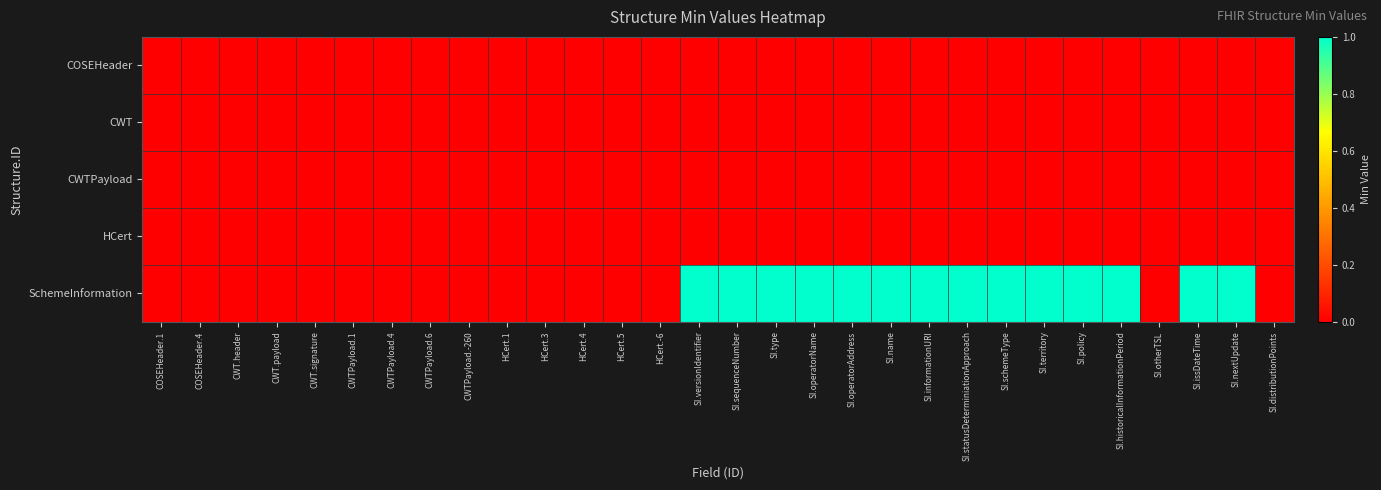

Reading left to right, list all the values displayed in this chart.

COSEHeader: COSEHeader.1=0	COSEHeader.4=0	CWT.header=0	CWT.payload=0	CWT.signature=0	CWTPayload.1=0	CWTPayload.4=0	CWTPayload.6=0	CWTPayload.-260=0	HCert.1=0	HCert.3=0	HCert.4=0	HCert.5=0	HCert.-6=0	SI.versionIdentifier=0	SI.sequenceNumber=0	SI.type=0	SI.operatorName=0	SI.operatorAddress=0	SI.name=0	SI.informationURI=0	SI.statusDeterminiationApproach=0	SI.schemeType=0	SI.territory=0	SI.policy=0	SI.historicalInformationPeriod=0	SI.otherTSL=0	SI.issDateTime=0	SI.nextUpdate=0	SI.distributionPoints=0
CWT: COSEHeader.1=0	COSEHeader.4=0	CWT.header=0	CWT.payload=0	CWT.signature=0	CWTPayload.1=0	CWTPayload.4=0	CWTPayload.6=0	CWTPayload.-260=0	HCert.1=0	HCert.3=0	HCert.4=0	HCert.5=0	HCert.-6=0	SI.versionIdentifier=0	SI.sequenceNumber=0	SI.type=0	SI.operatorName=0	SI.operatorAddress=0	SI.name=0	SI.informationURI=0	SI.statusDeterminiationApproach=0	SI.schemeType=0	SI.territory=0	SI.policy=0	SI.historicalInformationPeriod=0	SI.otherTSL=0	SI.issDateTime=0	SI.nextUpdate=0	SI.distributionPoints=0
CWTPayload: COSEHeader.1=0	COSEHeader.4=0	CWT.header=0	CWT.payload=0	CWT.signature=0	CWTPayload.1=0	CWTPayload.4=0	CWTPayload.6=0	CWTPayload.-260=0	HCert.1=0	HCert.3=0	HCert.4=0	HCert.5=0	HCert.-6=0	SI.versionIdentifier=0	SI.sequenceNumber=0	SI.type=0	SI.operatorName=0	SI.operatorAddress=0	SI.name=0	SI.informationURI=0	SI.statusDeterminiationApproach=0	SI.schemeType=0	SI.territory=0	SI.policy=0	SI.historicalInformationPeriod=0	SI.otherTSL=0	SI.issDateTime=0	SI.nextUpdate=0	SI.distributionPoints=0
HCert: COSEHeader.1=0	COSEHeader.4=0	CWT.header=0	CWT.payload=0	CWT.signature=0	CWTPayload.1=0	CWTPayload.4=0	CWTPayload.6=0	CWTPayload.-260=0	HCert.1=0	HCert.3=0	HCert.4=0	HCert.5=0	HCert.-6=0	SI.versionIdentifier=0	SI.sequenceNumber=0	SI.type=0	SI.operatorName=0	SI.operatorAddress=0	SI.name=0	SI.informationURI=0	SI.statusDeterminiationApproach=0	SI.schemeType=0	SI.territory=0	SI.policy=0	SI.historicalInformationPeriod=0	SI.otherTSL=0	SI.issDateTime=0	SI.nextUpdate=0	SI.distributionPoints=0
SchemeInformation: COSEHeader.1=0	COSEHeader.4=0	CWT.header=0	CWT.payload=0	CWT.signature=0	CWTPayload.1=0	CWTPayload.4=0	CWTPayload.6=0	CWTPayload.-260=0	HCert.1=0	HCert.3=0	HCert.4=0	HCert.5=0	HCert.-6=0	SI.versionIdentifier=1	SI.sequenceNumber=1	SI.type=1	SI.operatorName=1	SI.operatorAddress=1	SI.name=1	SI.informationURI=1	SI.statusDeterminiationApproach=1	SI.schemeType=1	SI.territory=1	SI.policy=1	SI.historicalInformationPeriod=1	SI.otherTSL=0	SI.issDateTime=1	SI.nextUpdate=1	SI.distributionPoints=0